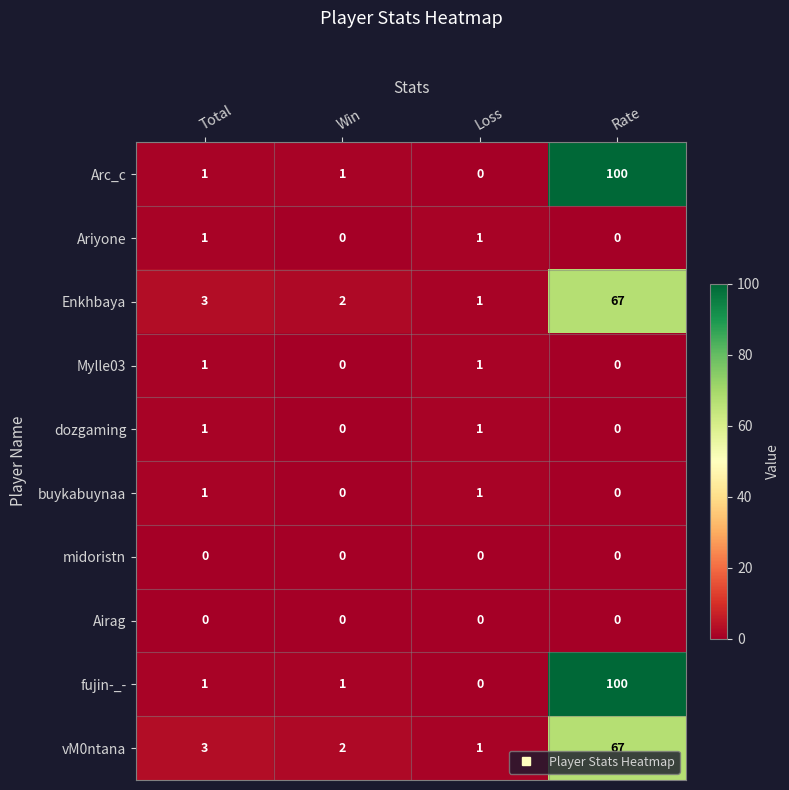

What is the difference between the highest and lowest values at Win?

2